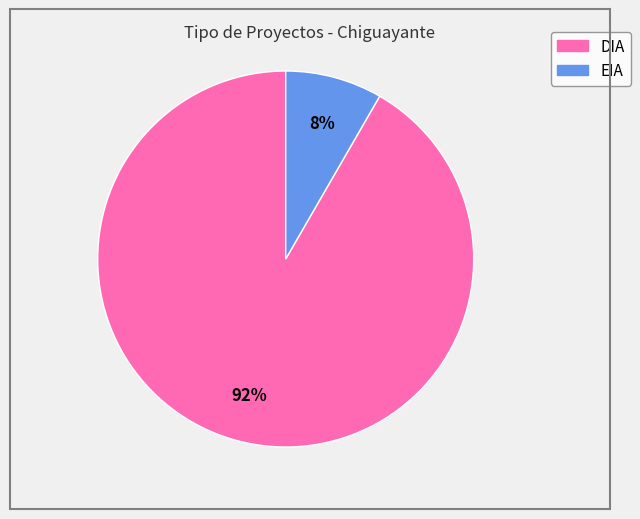

Which category has the smallest portion of the pie?

EIA